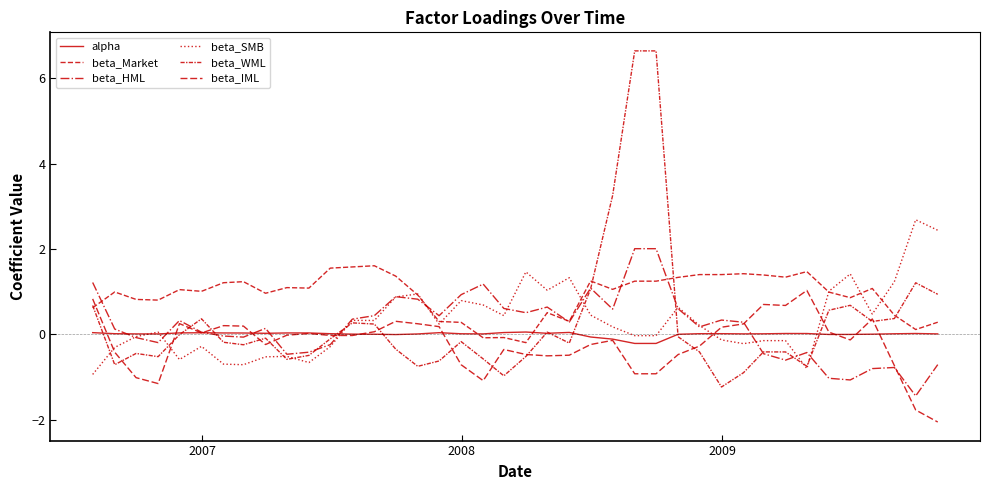

How many lines are shown in the chart?

6